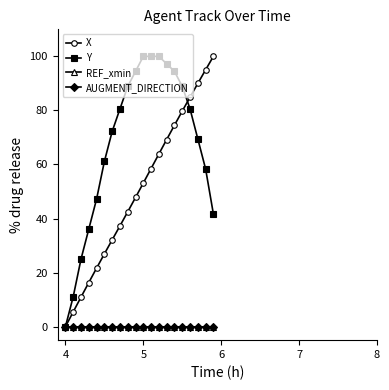

Is this an area chart (filled region under the line)?

No